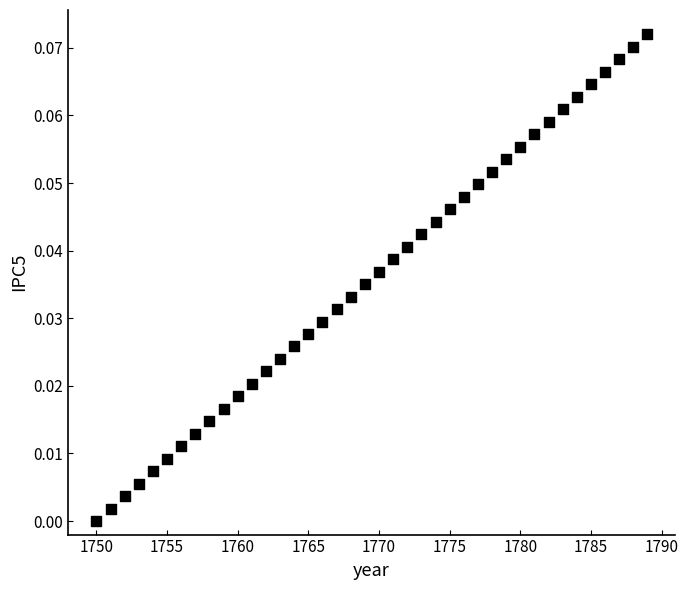

How many data points are displayed?

40